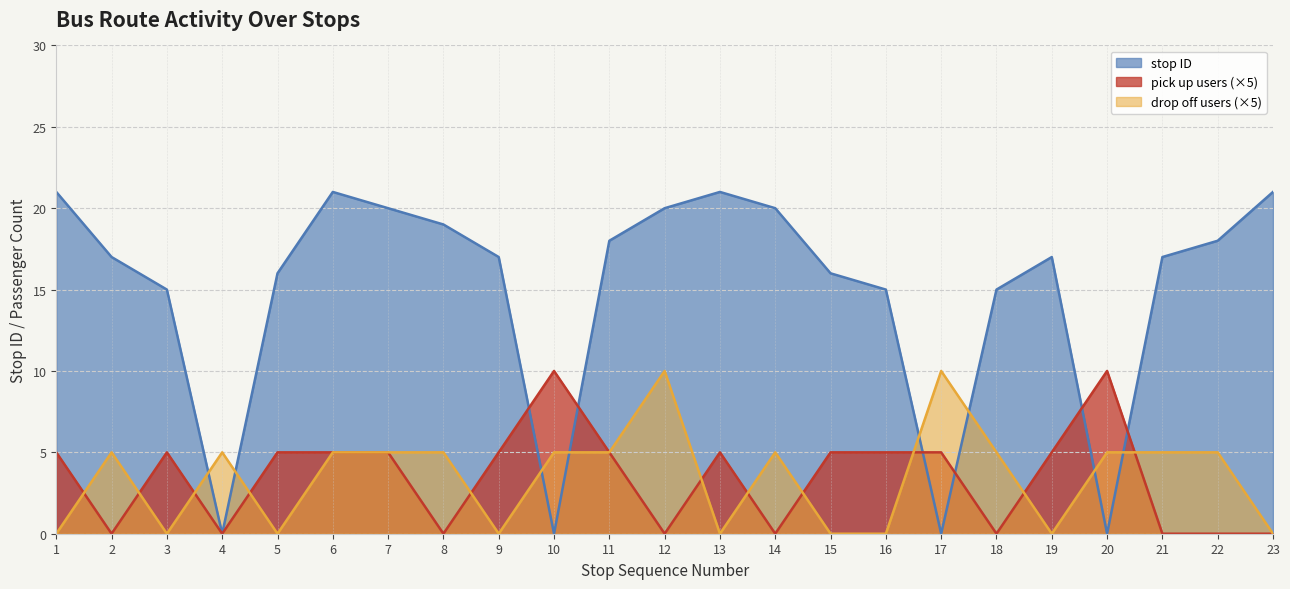

What are all the series names shown in the legend?

stop ID, pick up users (×5), drop off users (×5)